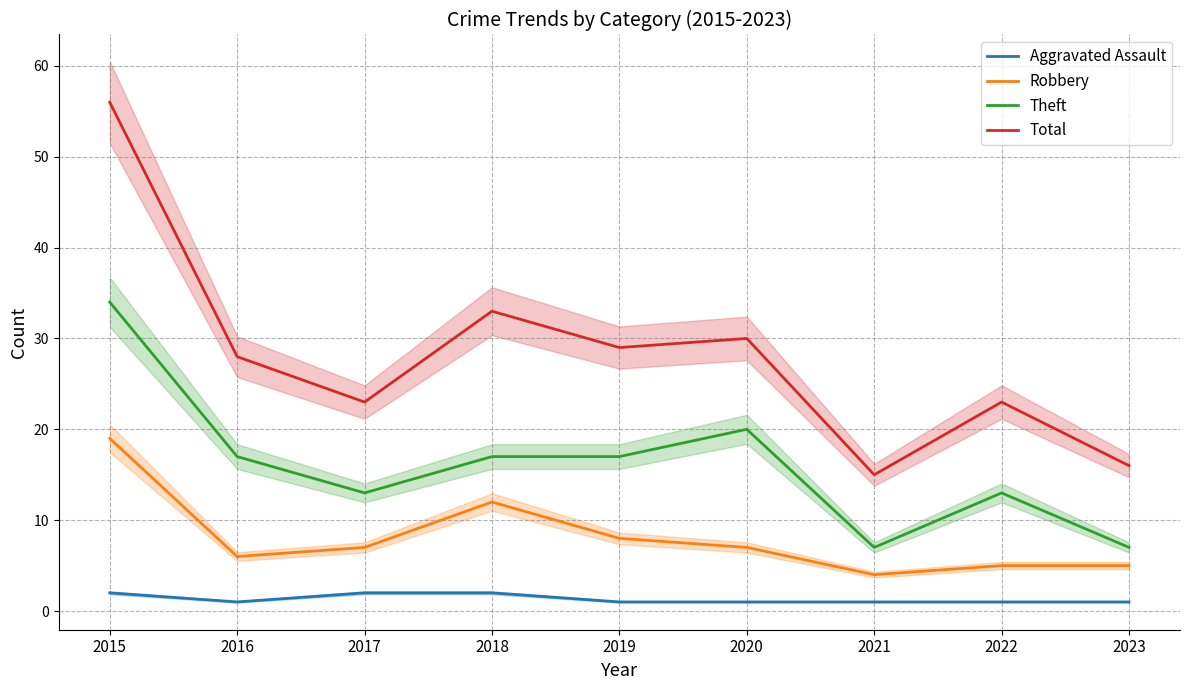

True or false: Robbery has a value of 4 at 2021.

True